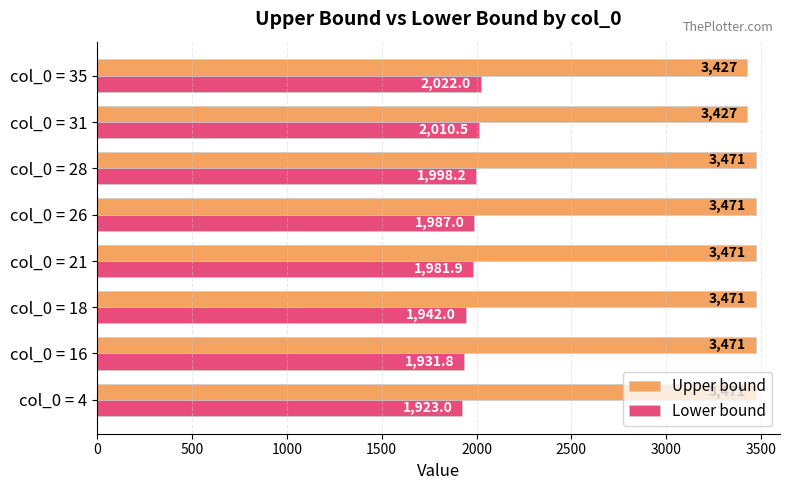

The value of Upper bound at col_0 = 21 is 4630.1. True or false?

False